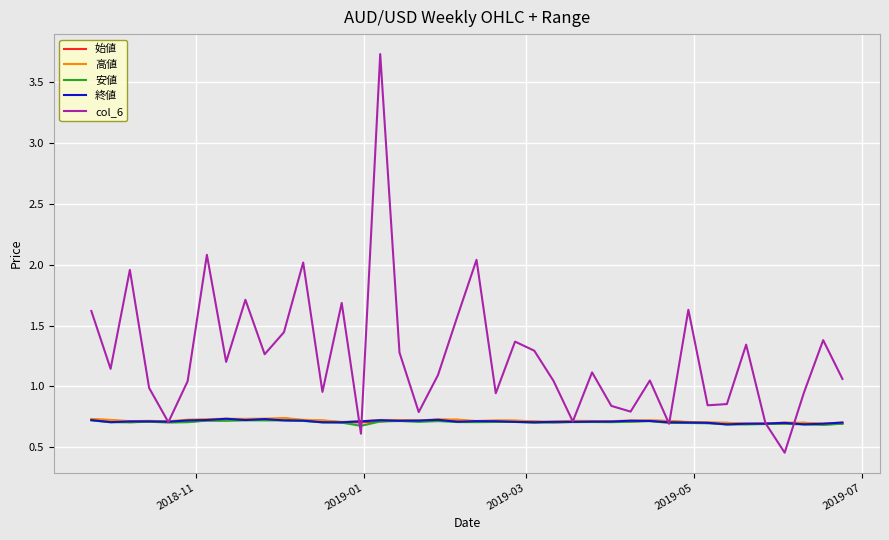

Count the 始値 values in the range 0 to 1.

40